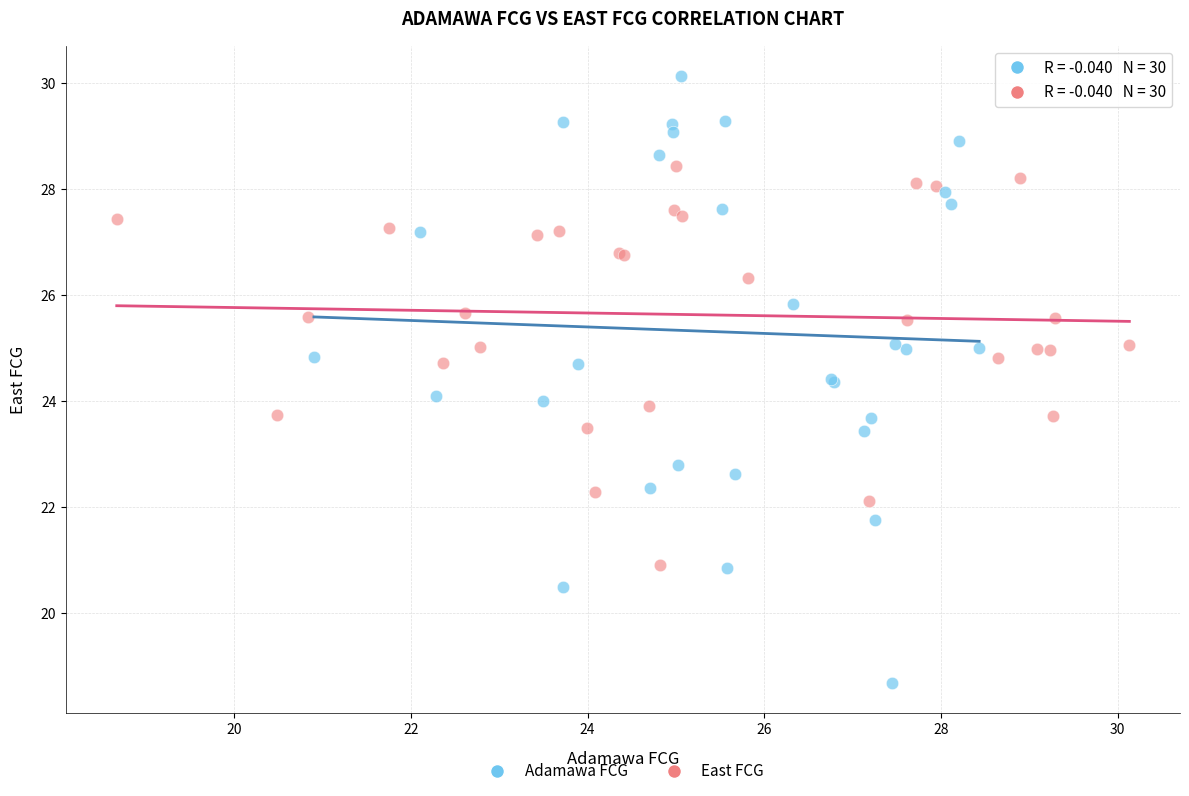

Which series has the widest spread of Y values?

Adamawa FCG